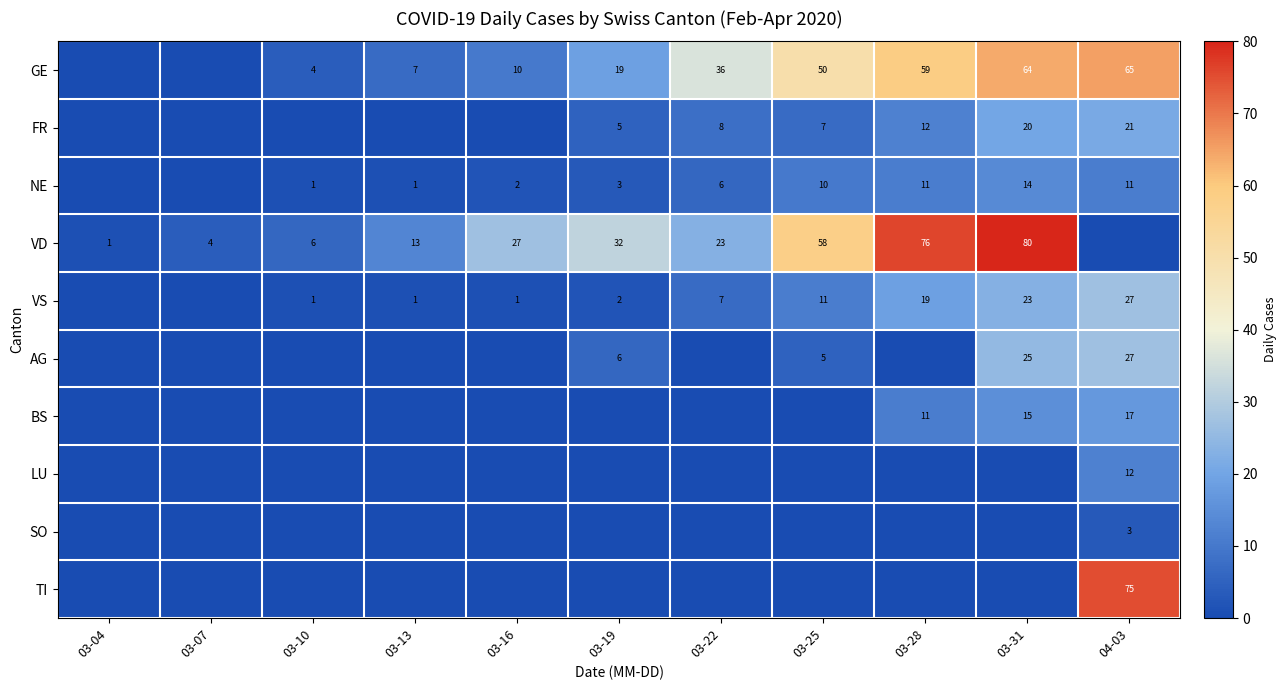

True or false: NE has a value of 10 at 03-31.

False